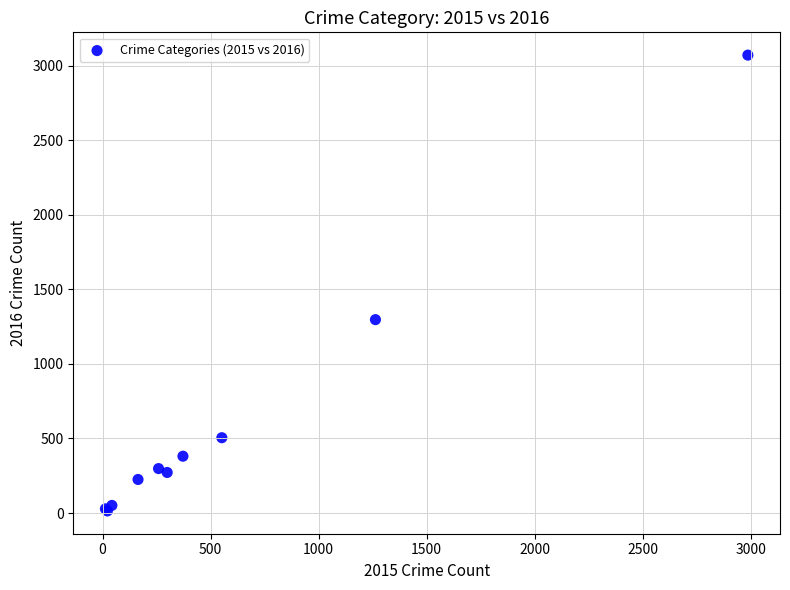

What Y value in the scatter plot is closest to 1542?

1297